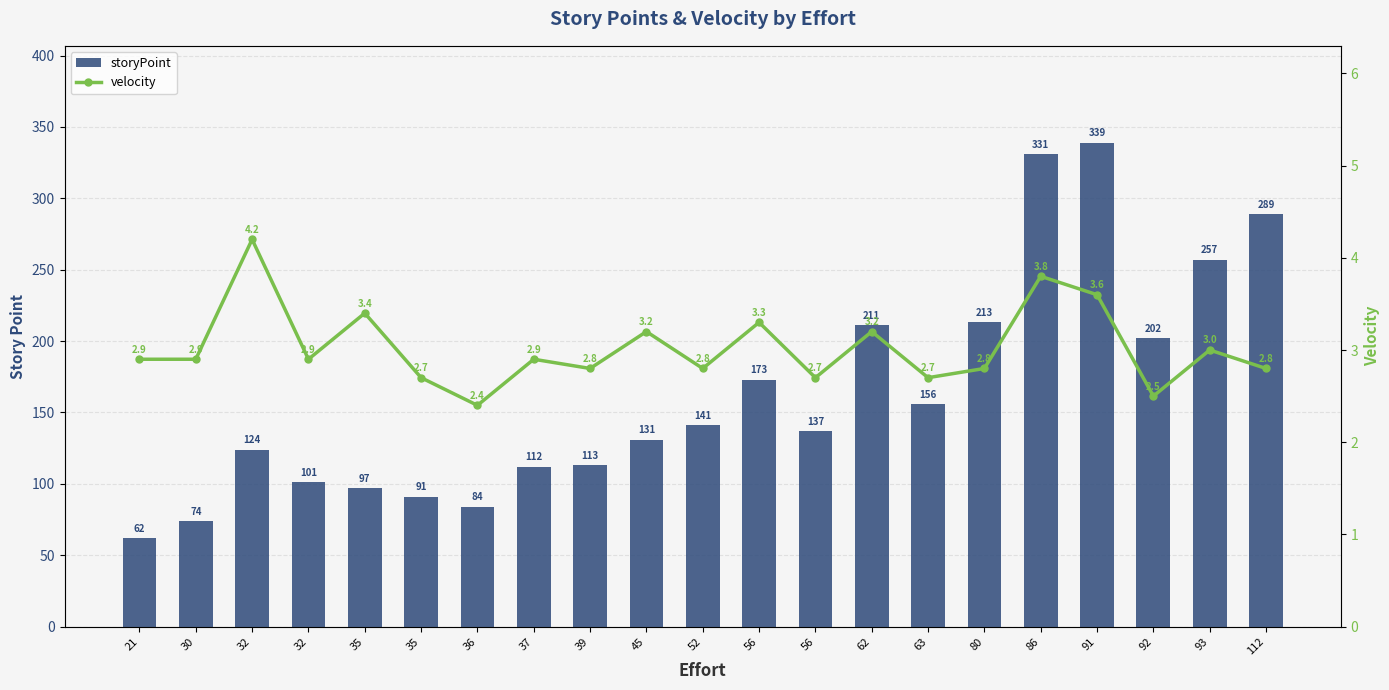

Is the value of storyPoint at 35 greater than the value of velocity at 32?

Yes